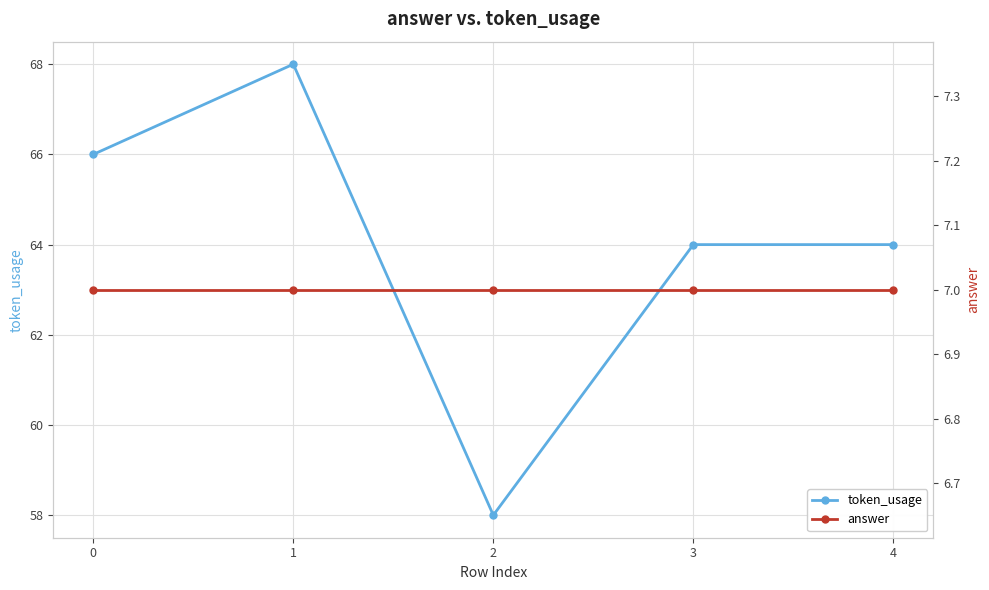

The answer series shows 11 at 3. True or false?

False